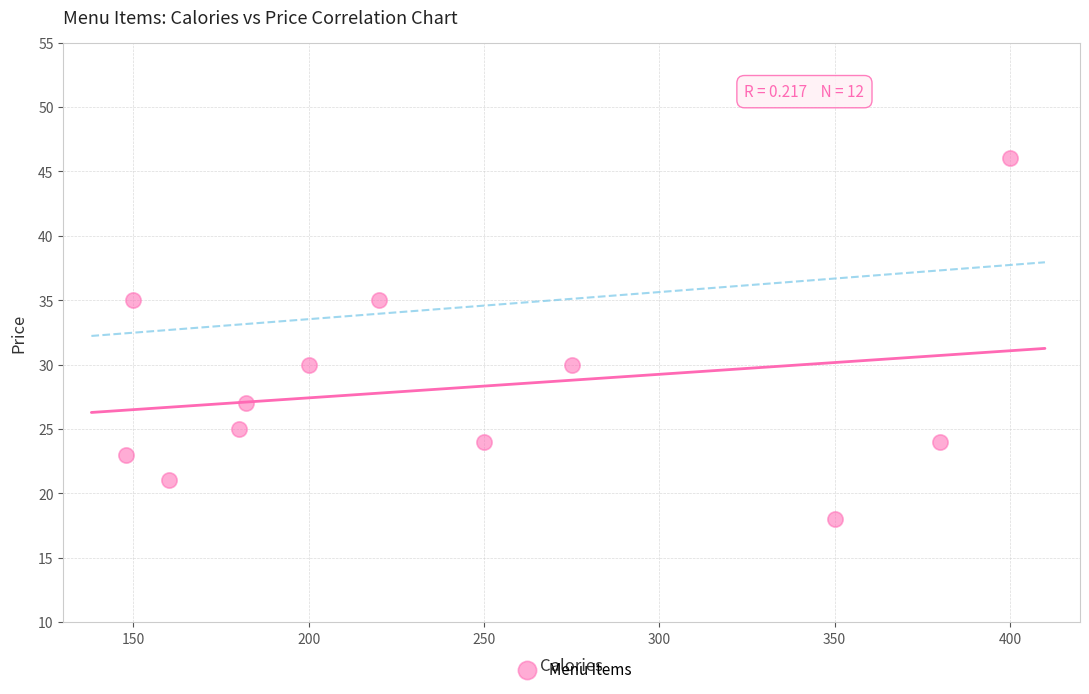

What is the range of X values (max minus min)?

252